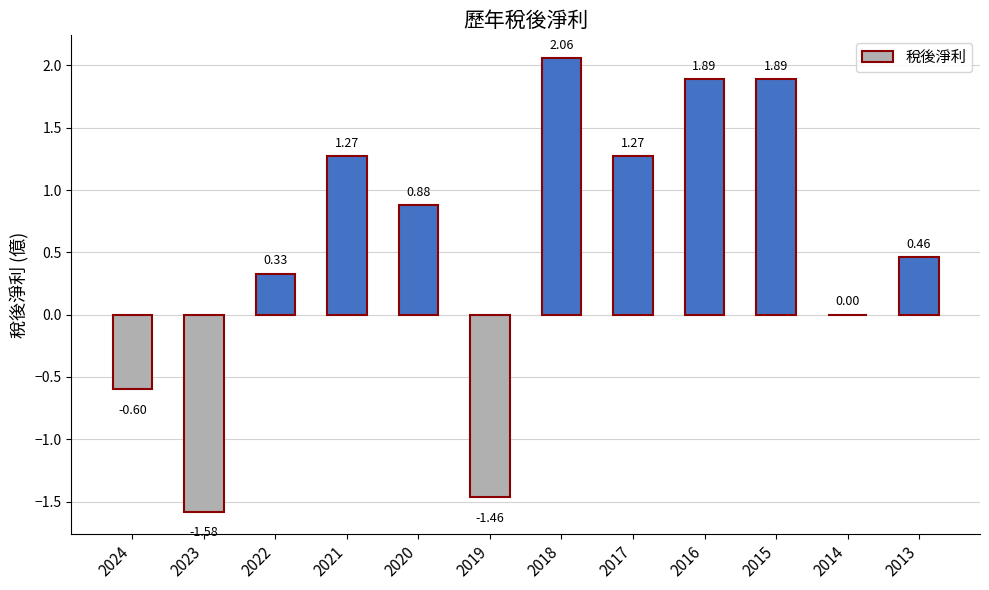

What is the sum of the values at 2020 and 2018?

2.9